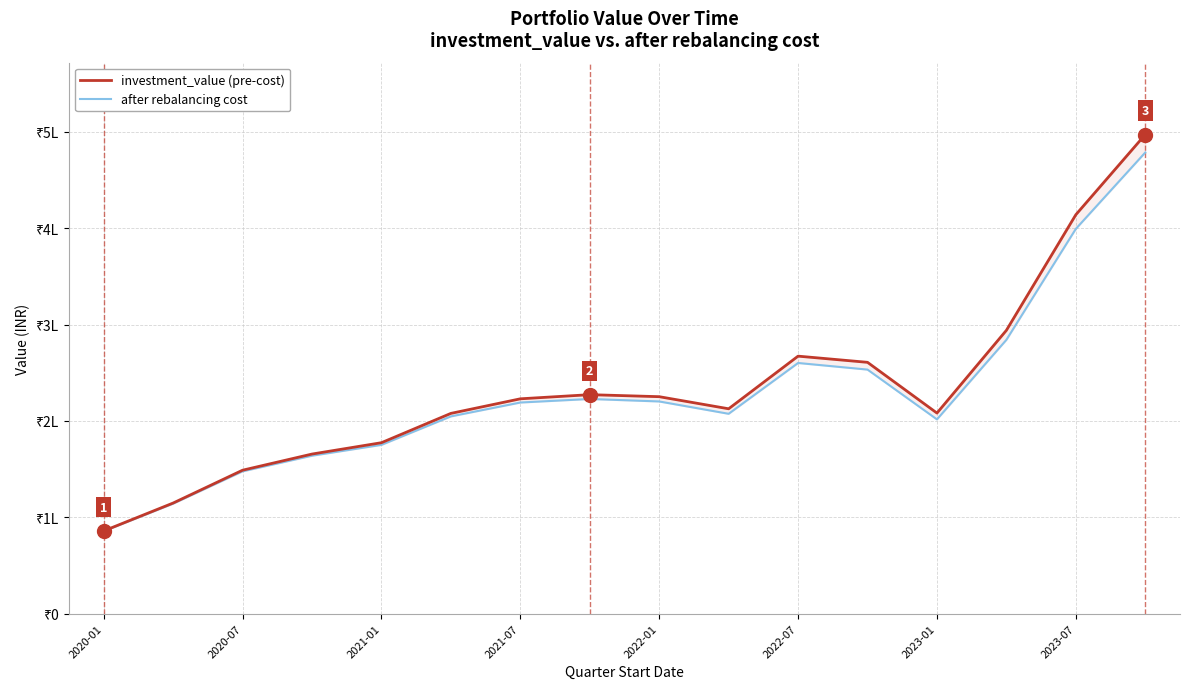

Which series has the largest range (max minus min)?

investment_value